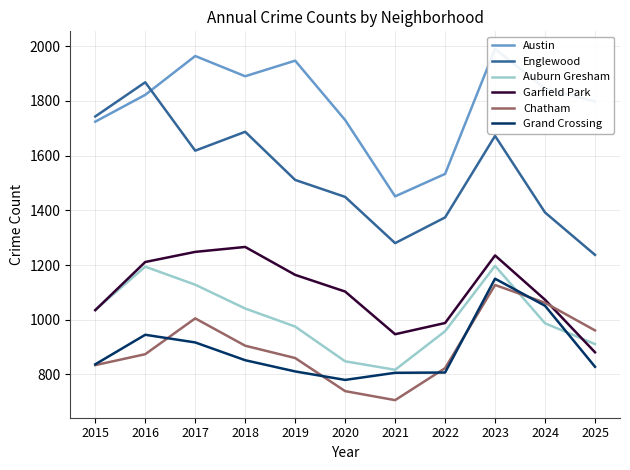

What is the difference between the Garfield Park values at 2023 and 2018?

31